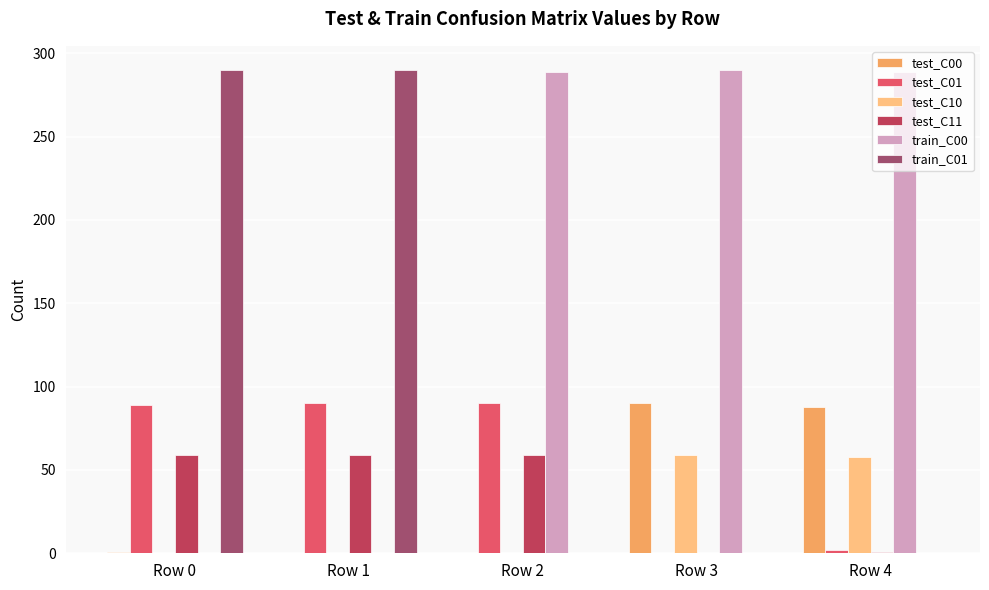

What is the maximum value shown in the chart?

290